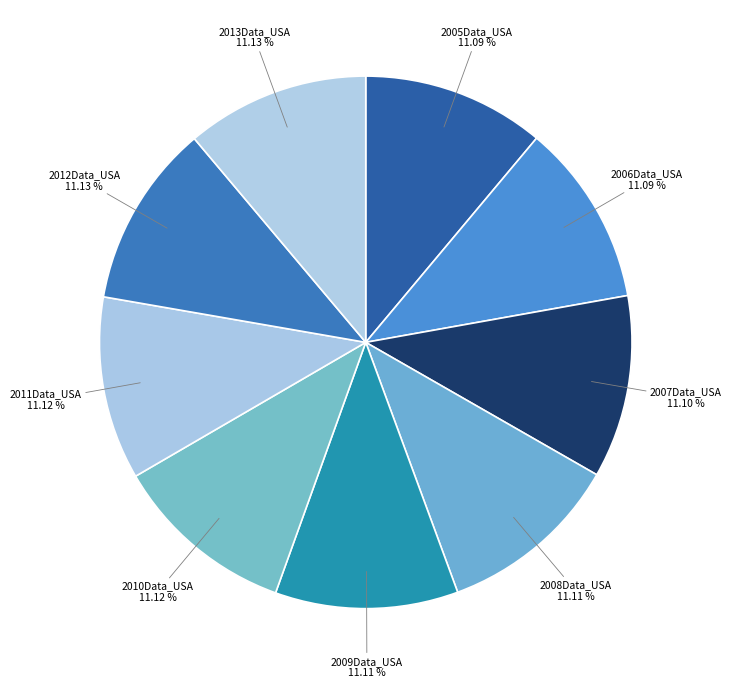

Count the number of slices in the pie.

9